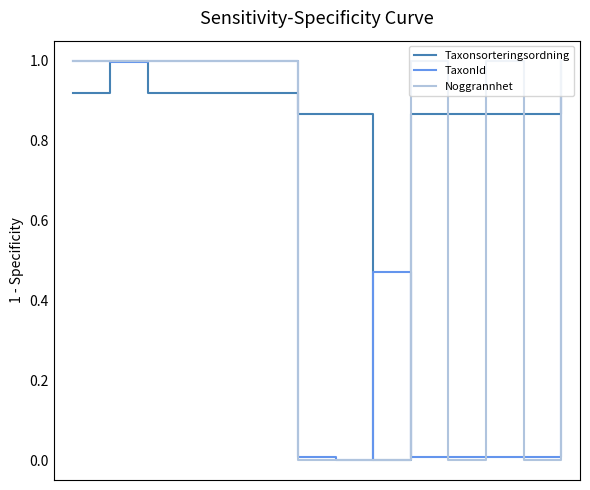

Which series has the largest total across all categories?

Taxonsorteringsordning